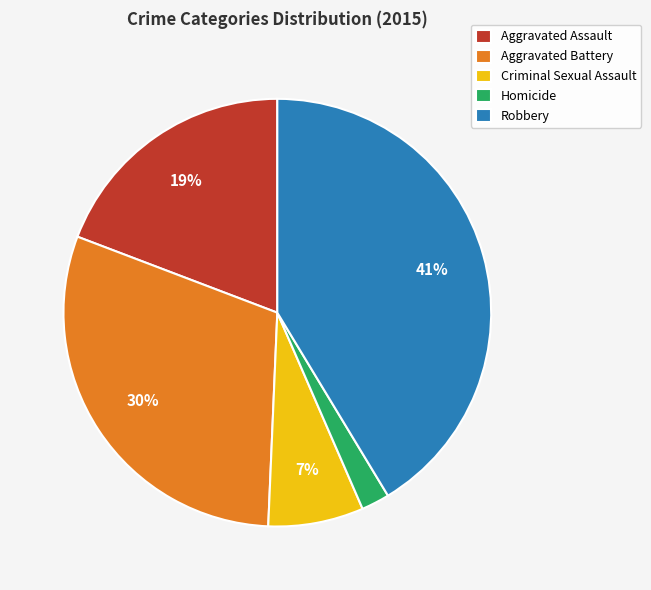

Between Robbery and Aggravated Battery, which is larger?

Robbery